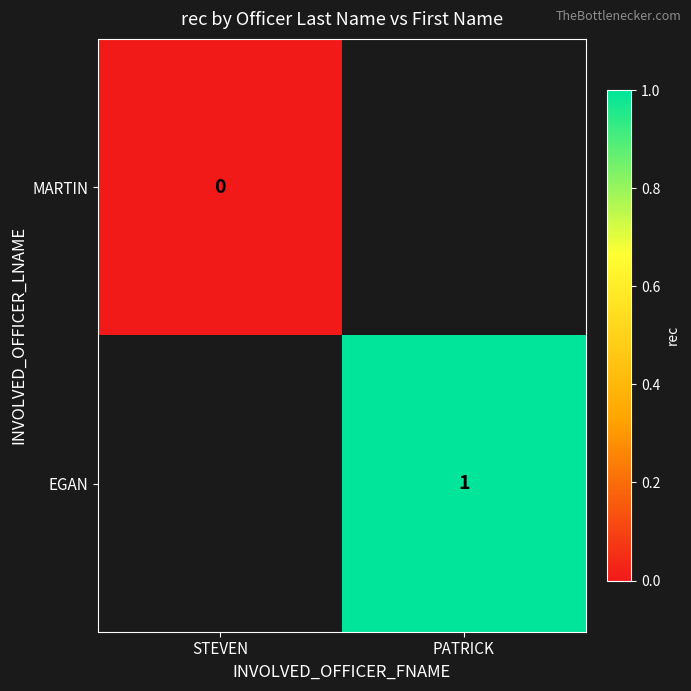

Is the value of MARTIN at STEVEN greater than the value of EGAN at PATRICK?

No